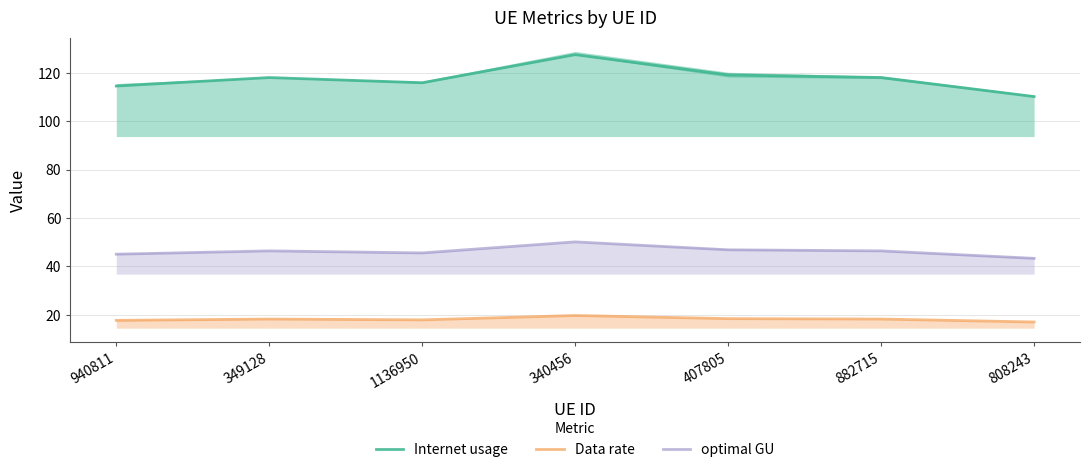

Reading right to left, transcribe all the data shown in this chart.

Internet usage: 110.2	118.1	119.2	127.6	115.9	118.1	114.6
Data rate: 17.1	18.3	18.4	19.7	17.9	18.3	17.7
optimal GU: 43.4	46.5	46.9	50.2	45.6	46.5	45.1